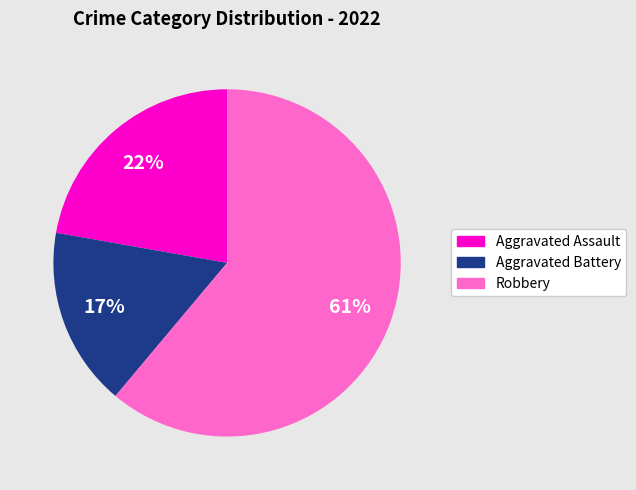

Does any single category account for the majority?

Yes